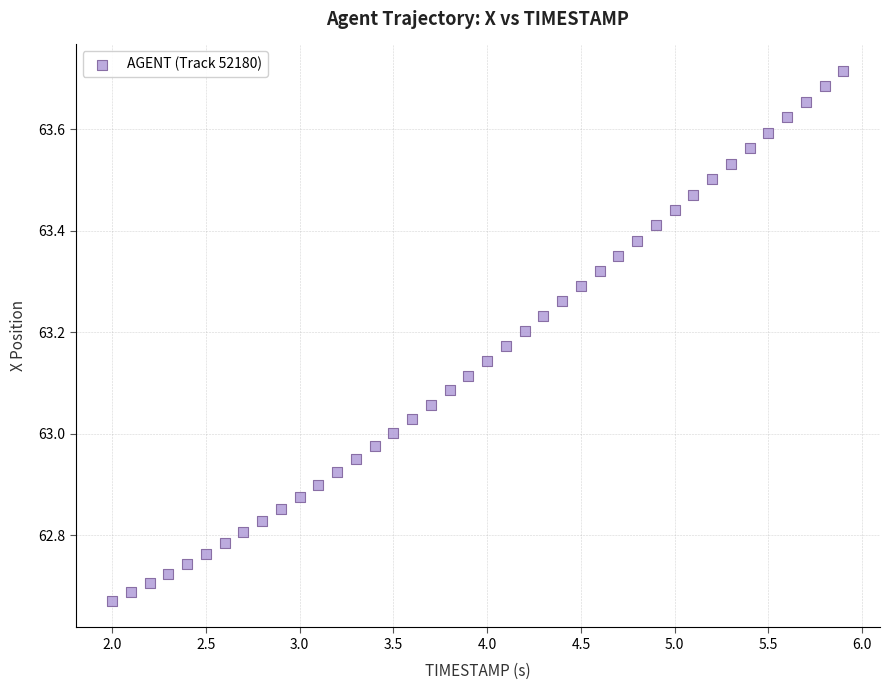

What is the range of Y values (max minus min)?

1.0